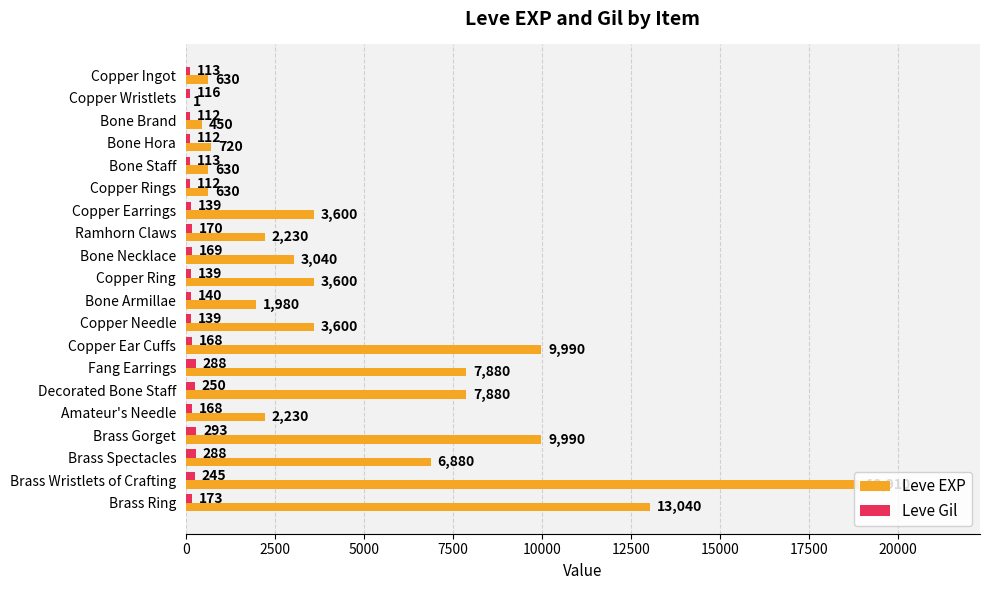

Which label corresponds to the largest value in the chart?

Brass Wristlets of Crafting